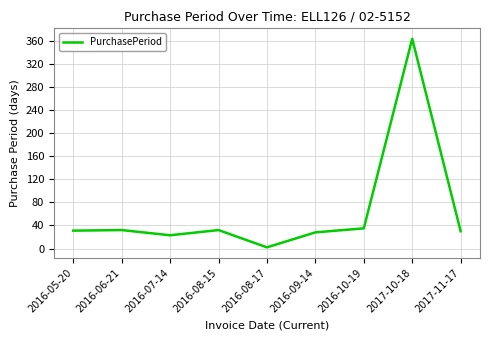

What is the approximate value at 2016-08-17?

2